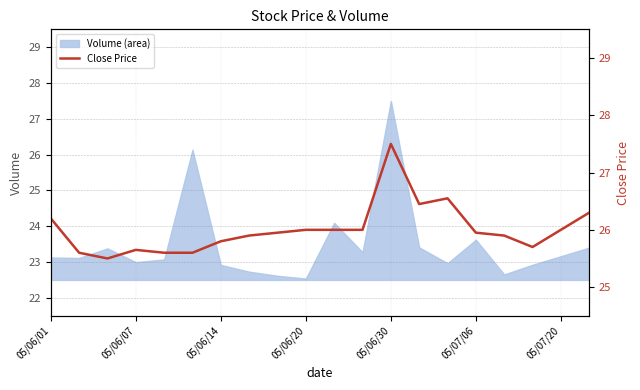

Is it true that Volume (area) equals 27.5 at 05/06/30?

True